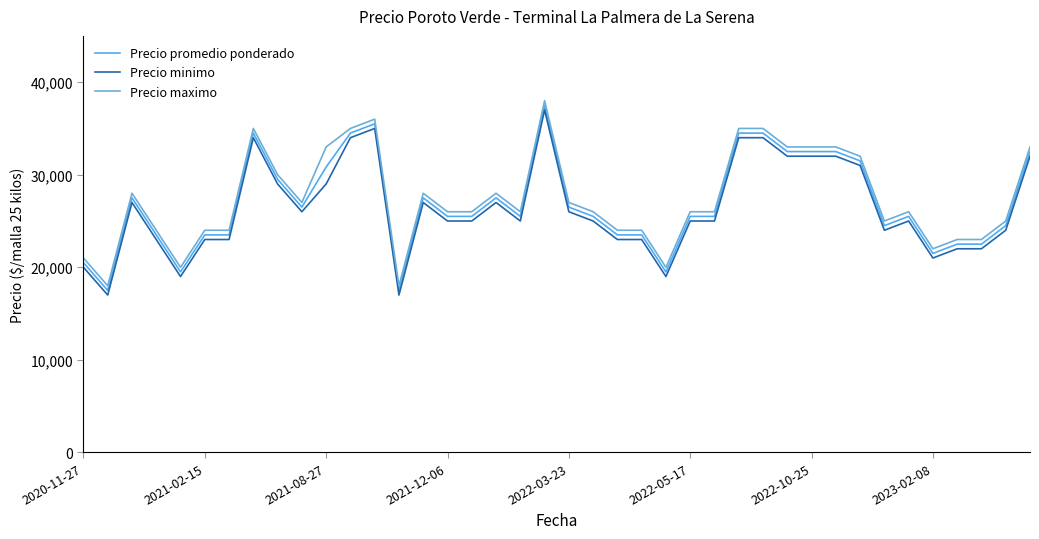

What is the difference between the maximum and minimum values in the Precio maximo series?

20000